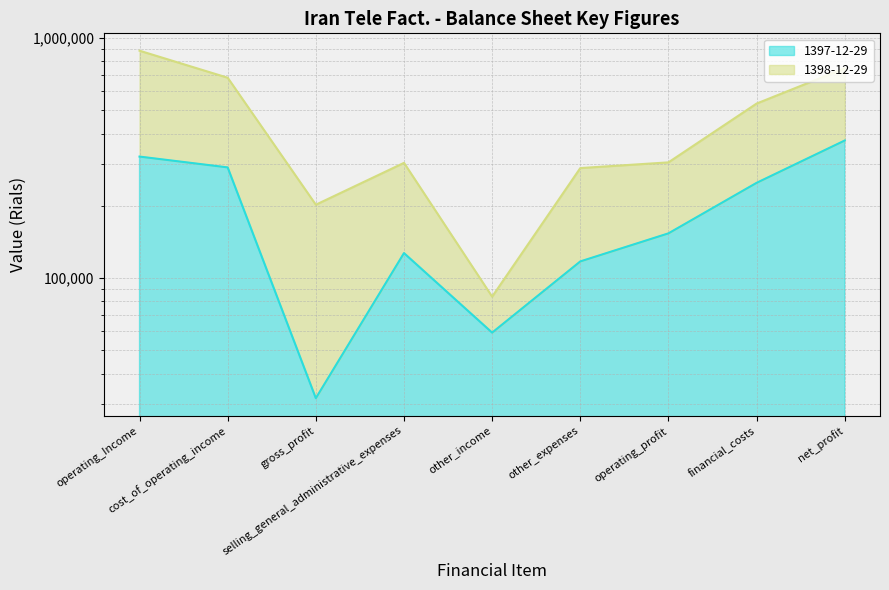

How many points are lower than both their immediate neighbors (excluding endpoints)?

2